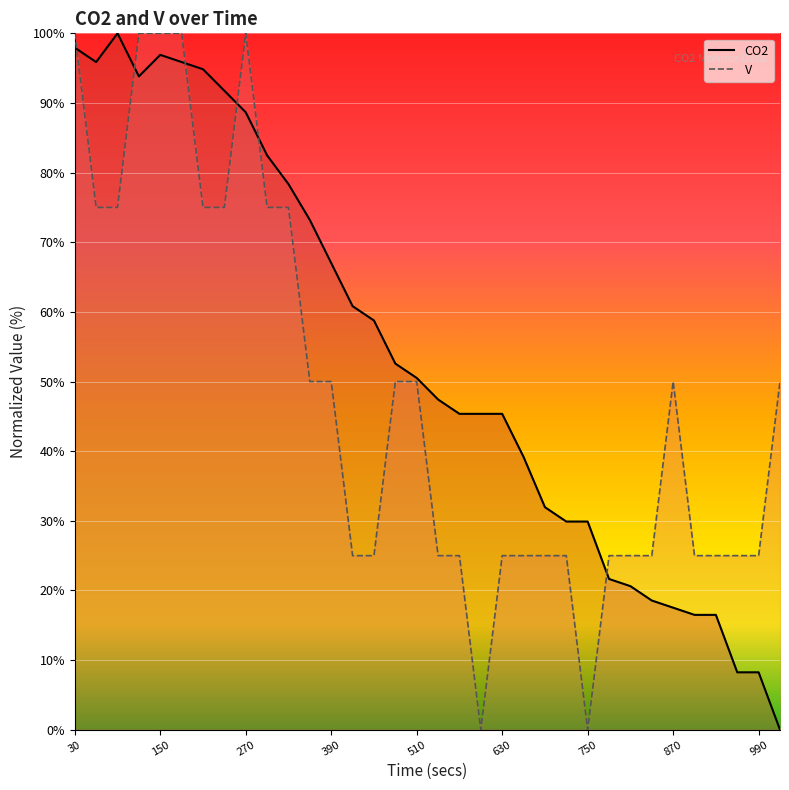

True or false: V line has more than 2 interior local peaks.

False